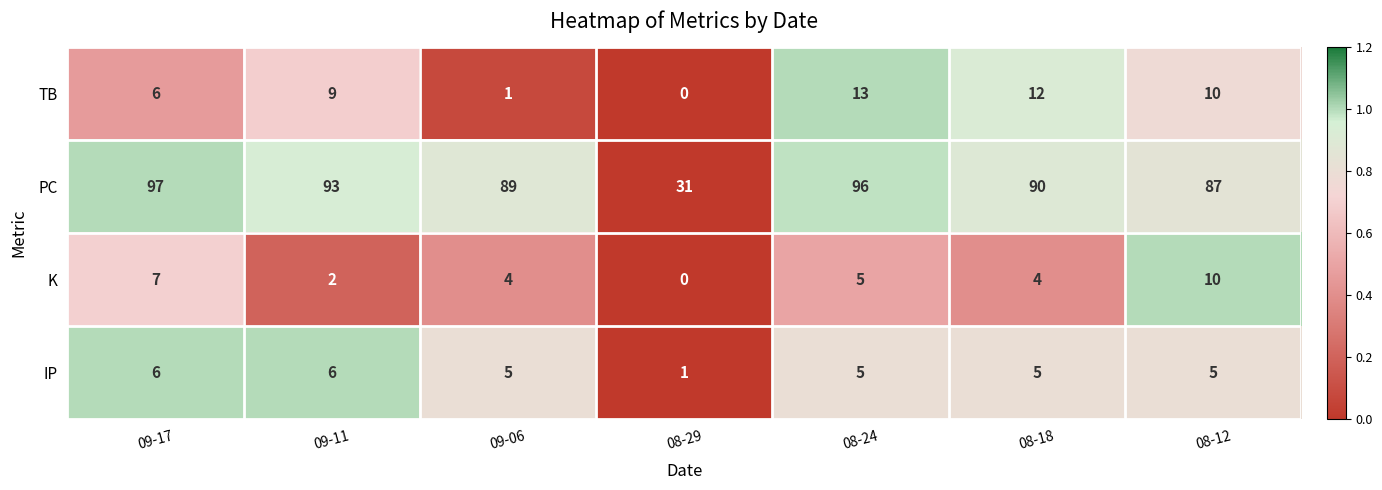

List the series in order of their peak value, lowest first.

IP, K, TB, PC